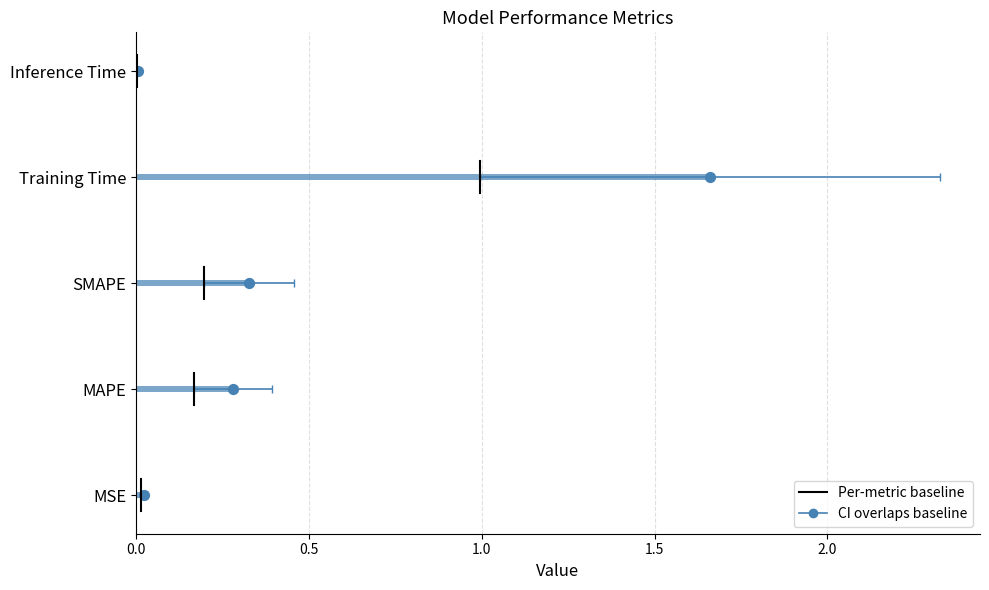

What is the change in value from SMAPE to Training Time?

+1.3